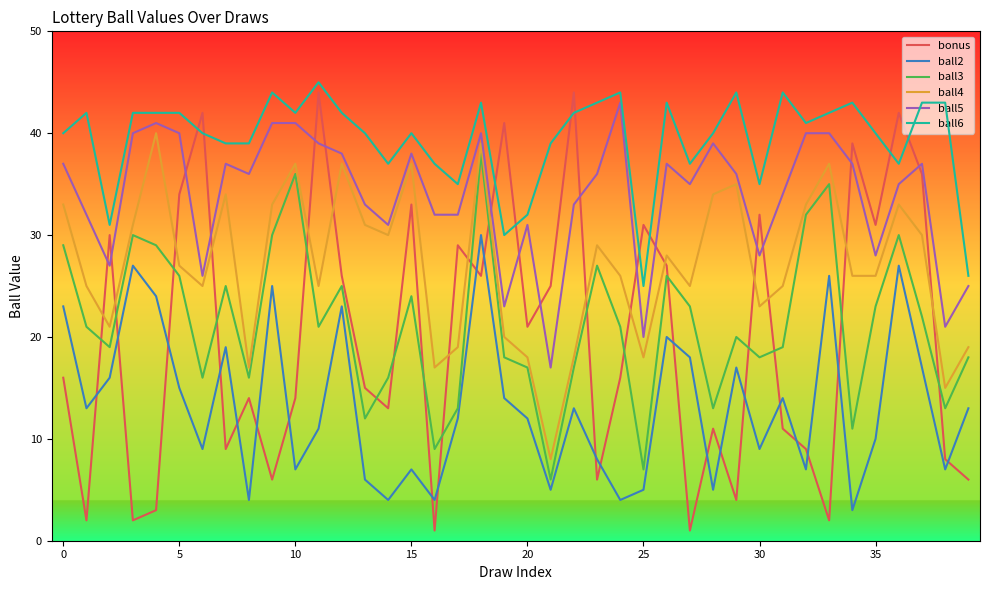

Which series has the widest spread of values?

bonus